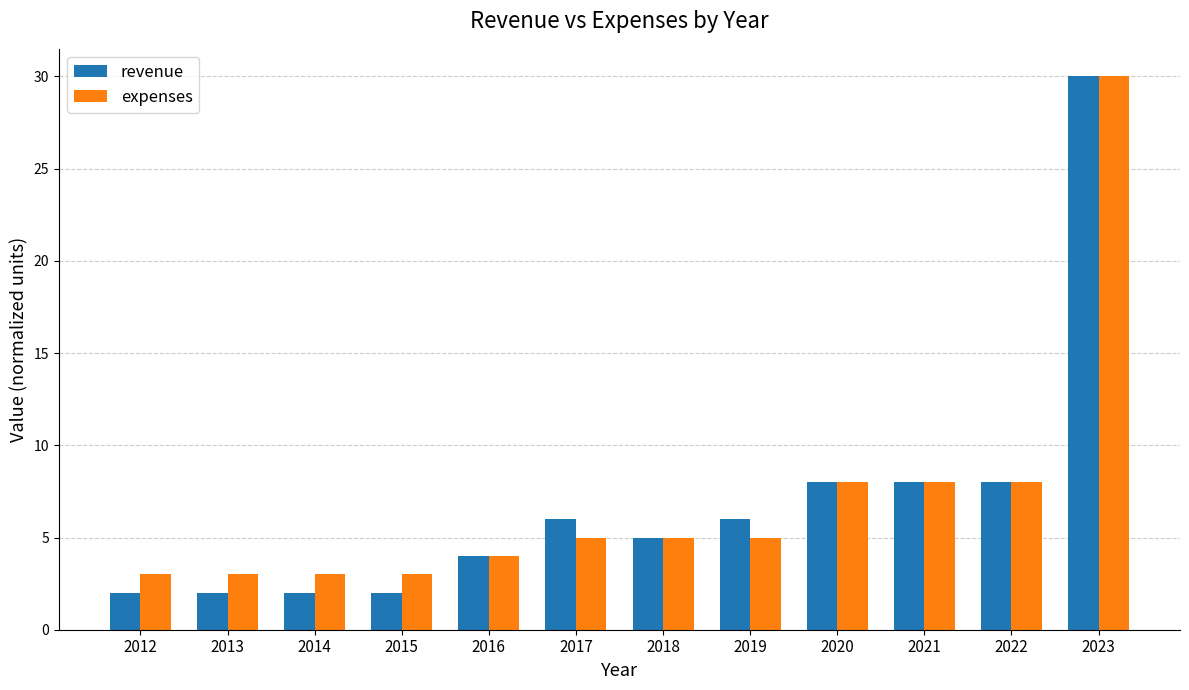

What is the difference between the second highest and second lowest values in the revenue series?

6